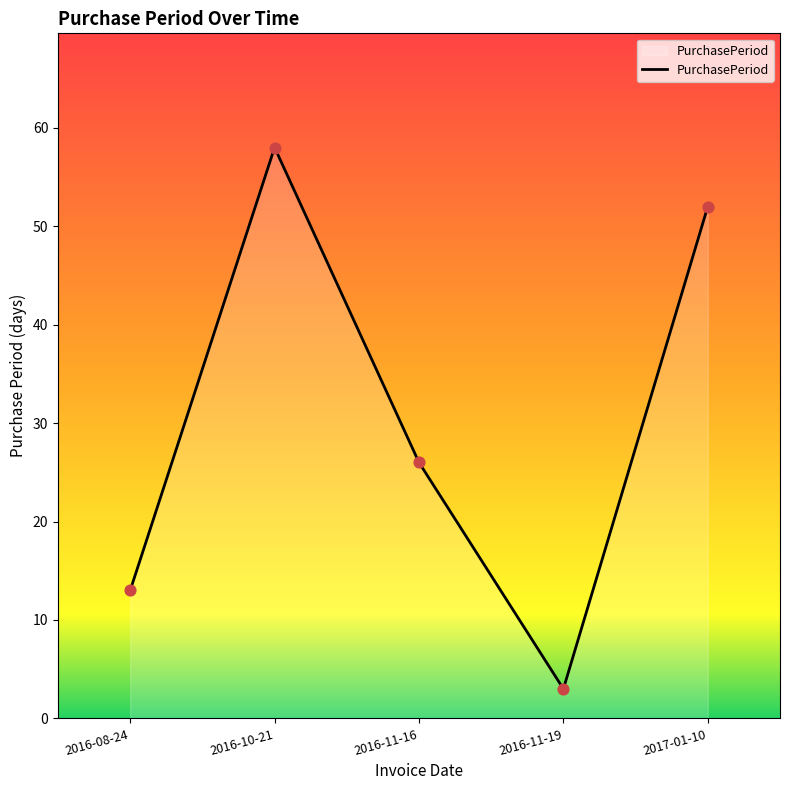

What is the change in value from 2016-08-24 to 2016-11-16?

+13